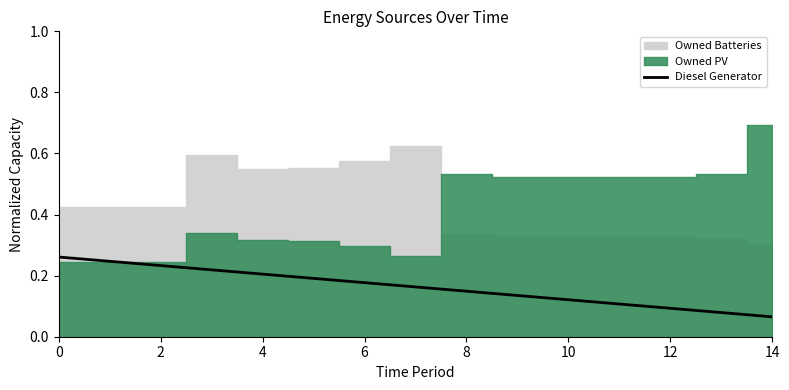

Where is the data nearest to the value 0?

14